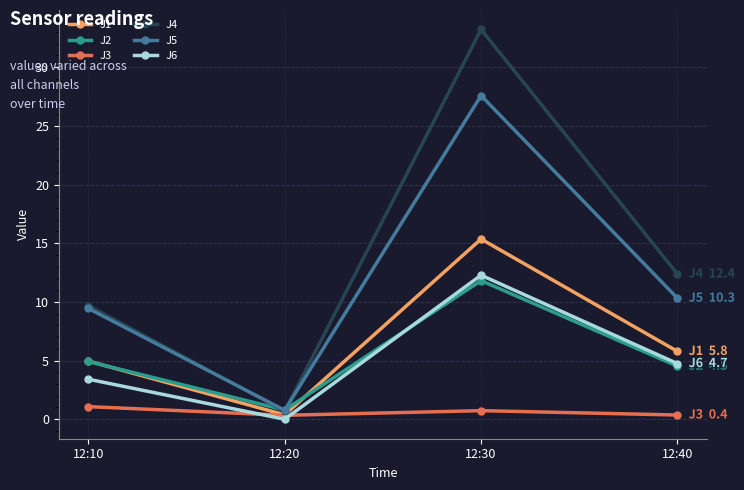

True or false: J3 has a value of 0.4 at 12:40.

True